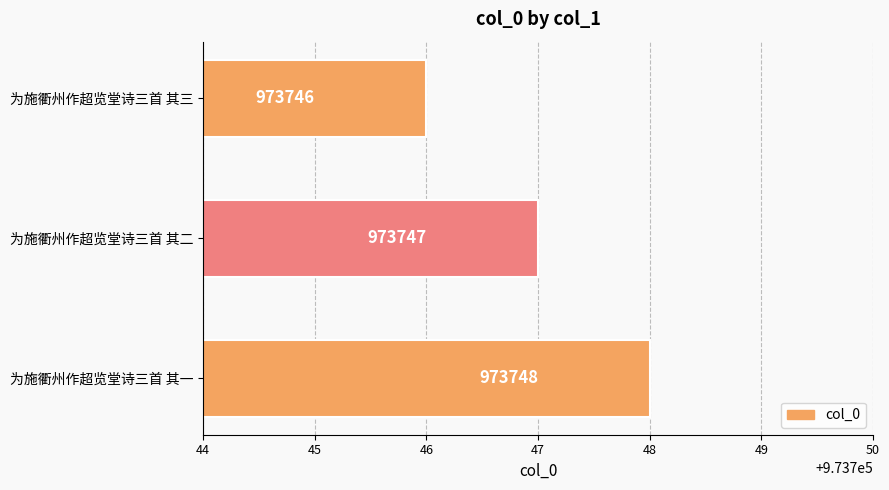

Which category has the lowest value across all series?

为施衢州作超览堂诗三首 其三